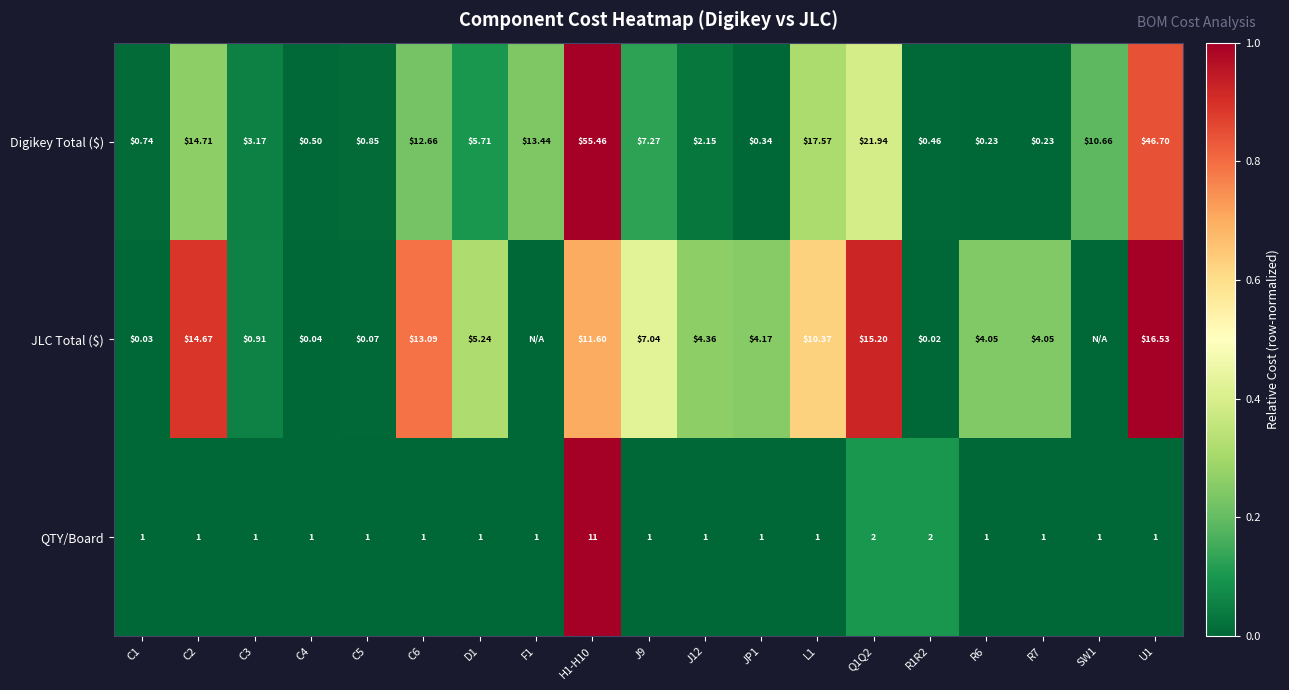

Which series changed the most between J12 and U1?

Digikey Total ($)